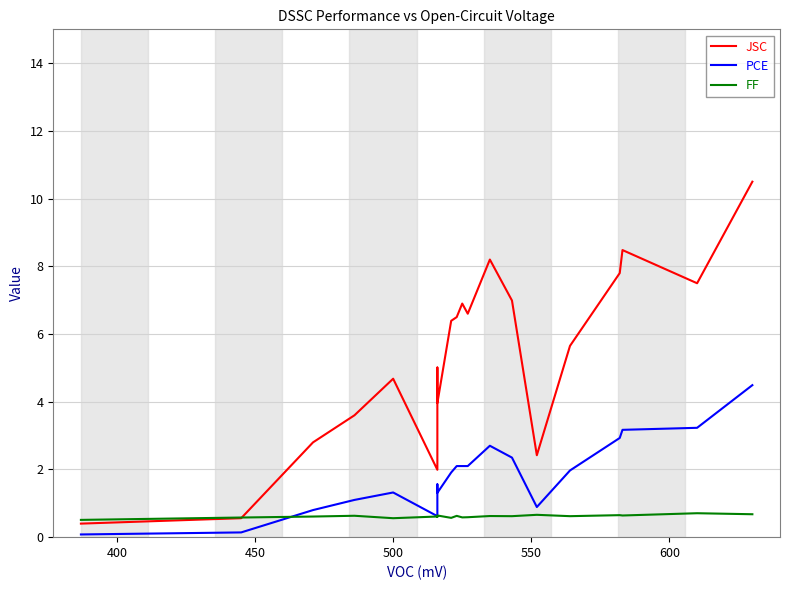

In JSC, how many points are higher than both neighbors (excluding endpoints)?

5